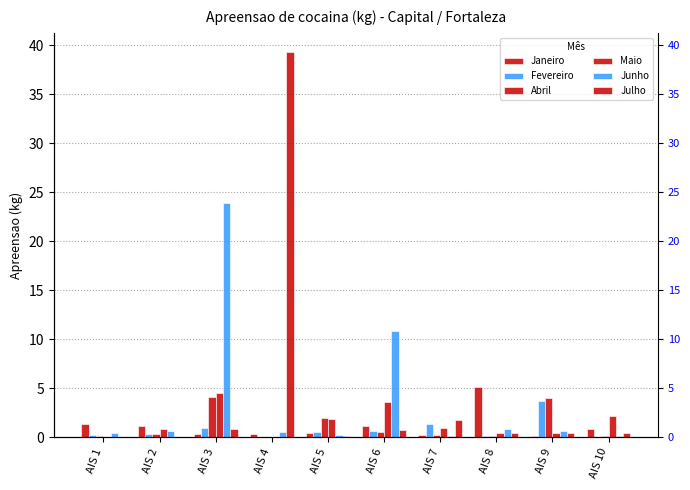

Where is Maio nearest to the value 2?

AIS 5